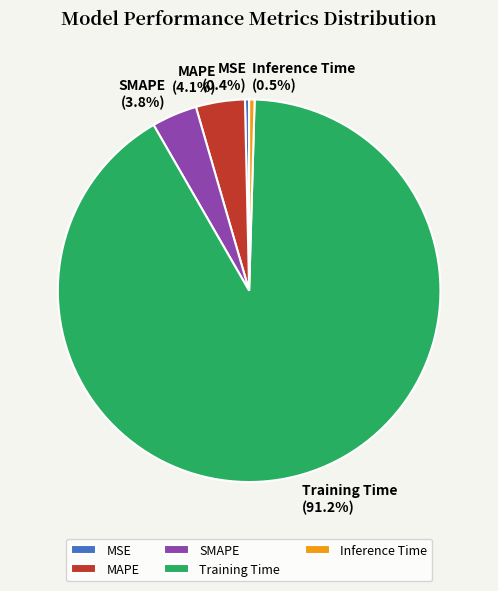

To the nearest percent, what is the average slice percentage?

20%